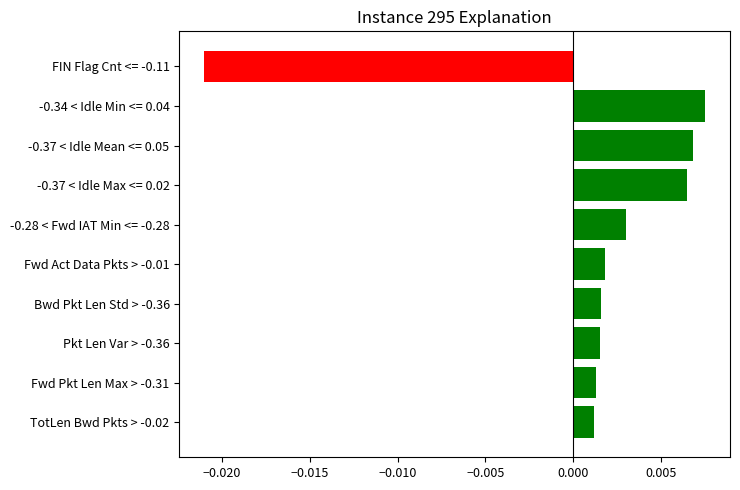

Which label corresponds to the smallest value in the chart?

FIN Flag Cnt <= -0.11